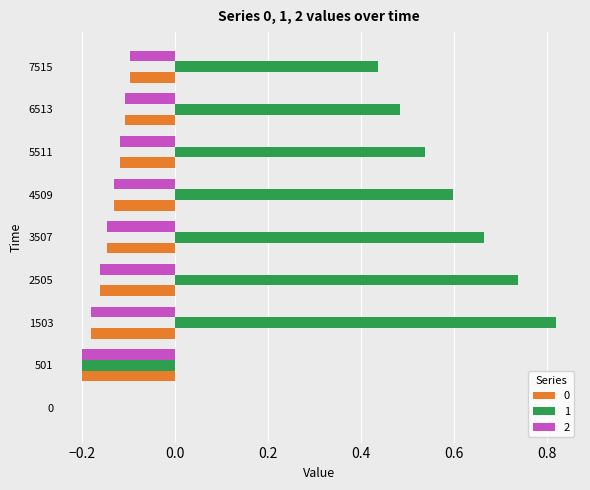

Is the value of 1 at 3507 greater than the value of 2 at 1503?

Yes